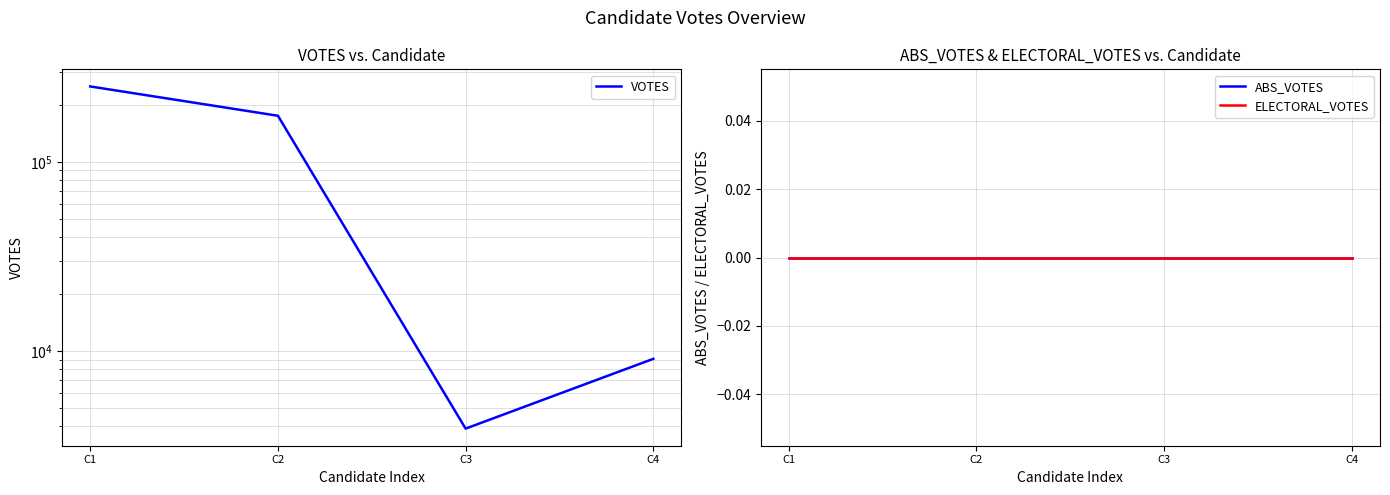

True or false: ELECTORAL_VOTES and ABS_VOTES cross at least once.

False